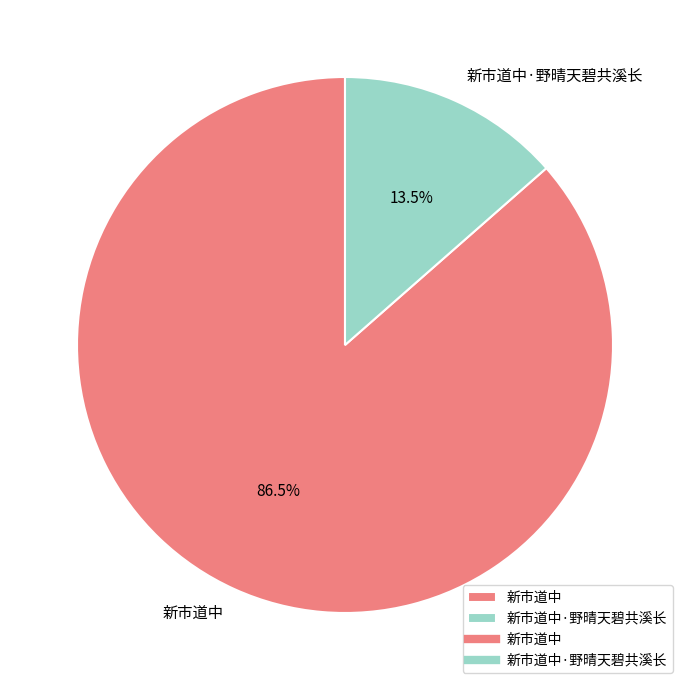

Do 新市道中·野晴天碧共溪长 and 新市道中 together represent more than half of the pie?

Yes